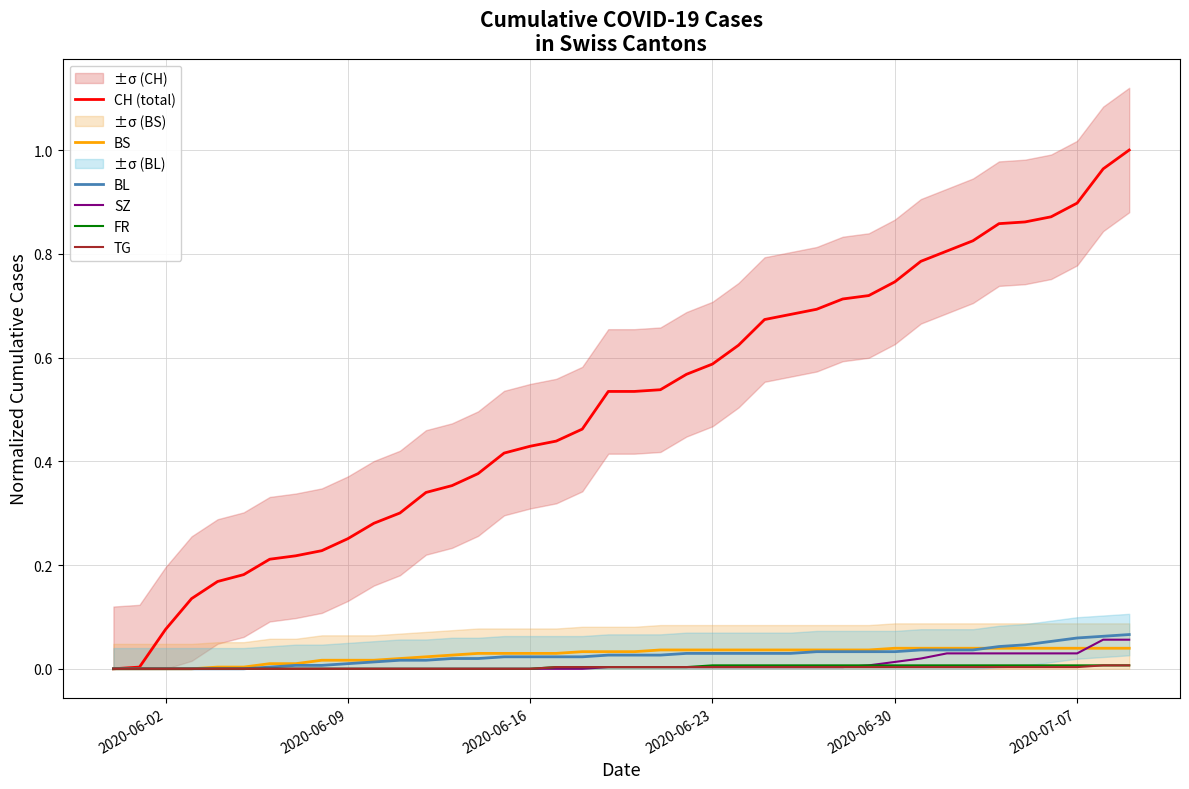

The FR series shows 0.0 at 2020-06-23. True or false?

True